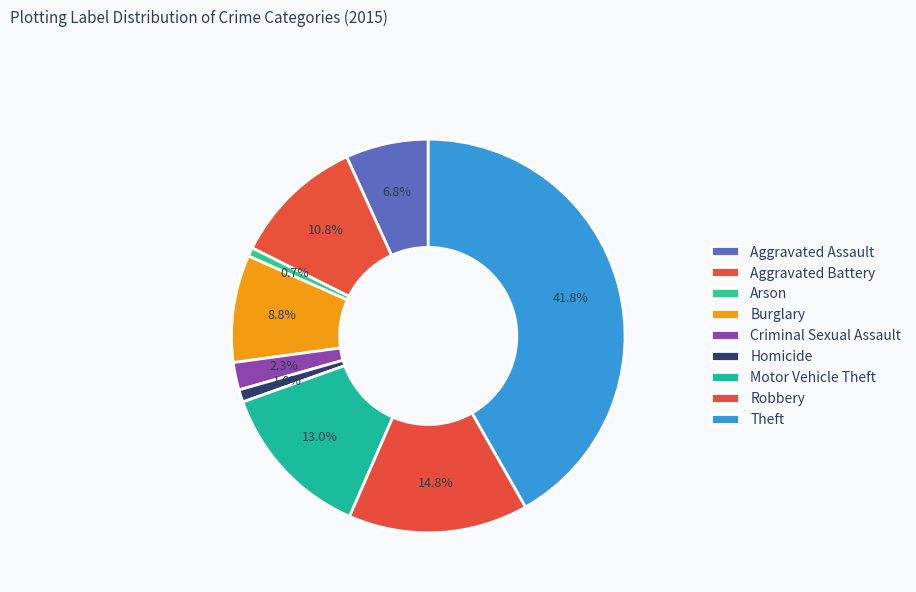

Count the number of slices in the pie.

9